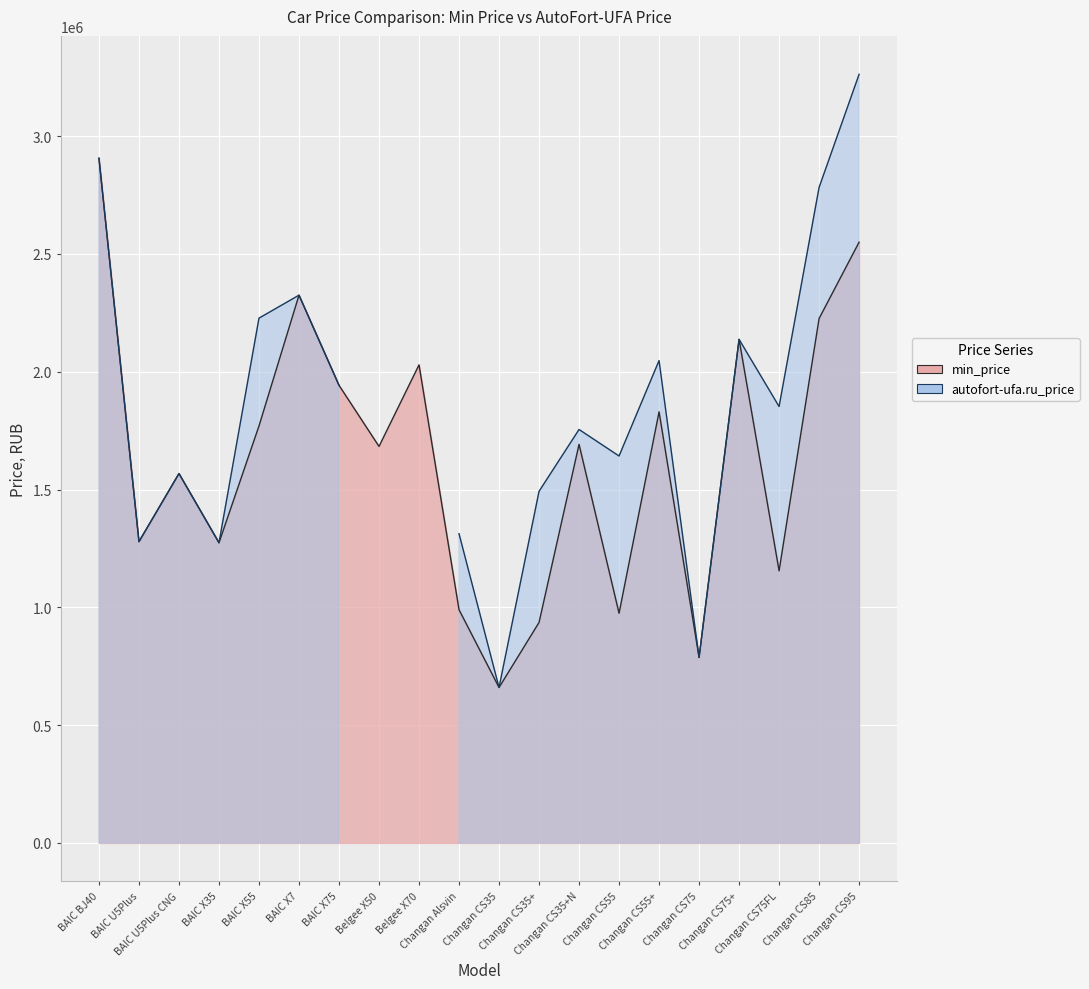

Does the chart display data point markers on the line(s)?

No